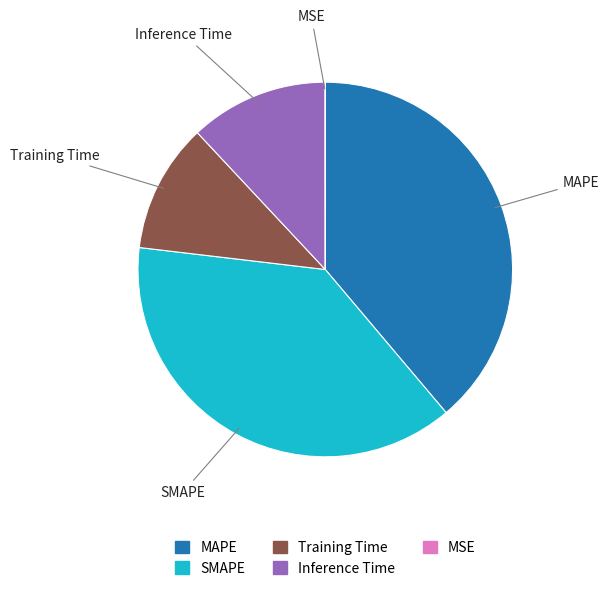

What is the largest slice in the pie chart?

MAPE